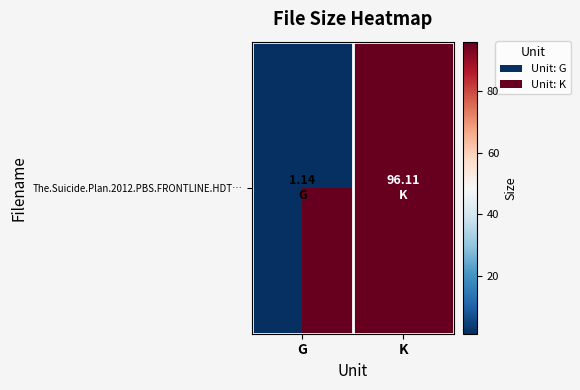

Rank the categories by value from lowest to highest.

G, K